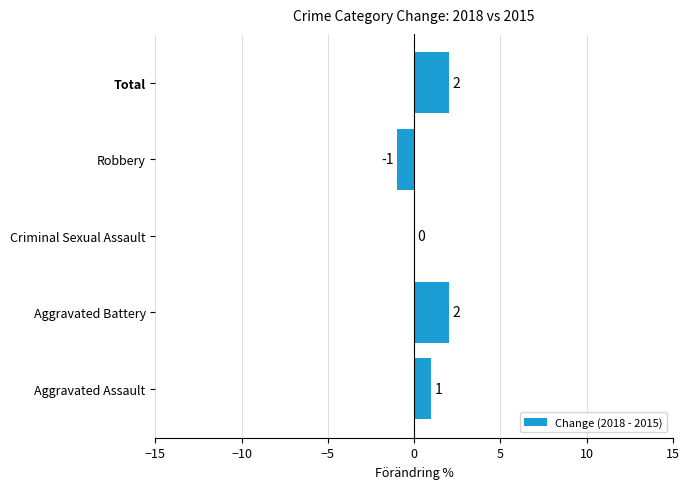

What is the greatest value displayed?

2